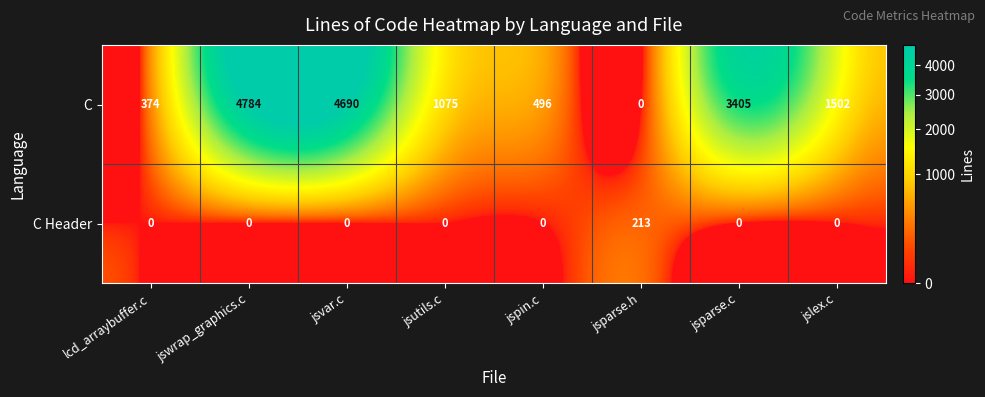

How many data points in C Header are above 0?

1